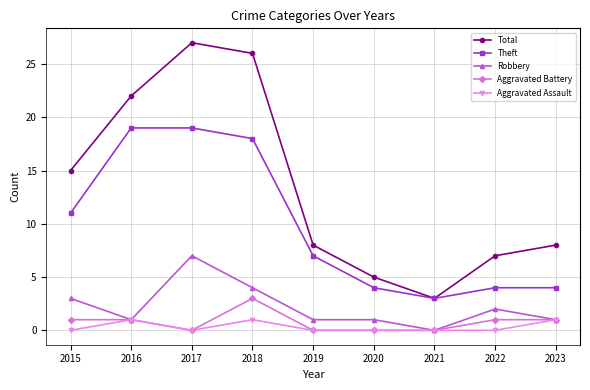

True or false: Total and Aggravated Battery cross at least once.

False